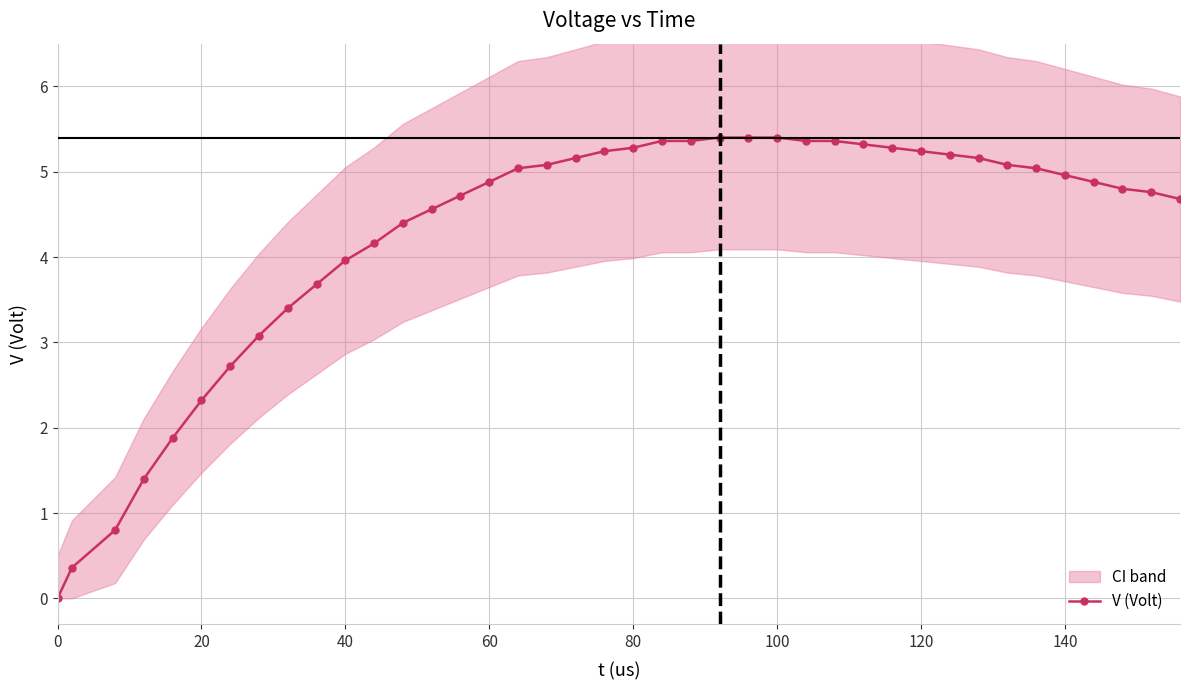

What is the maximum value for V (Volt)?

5.4